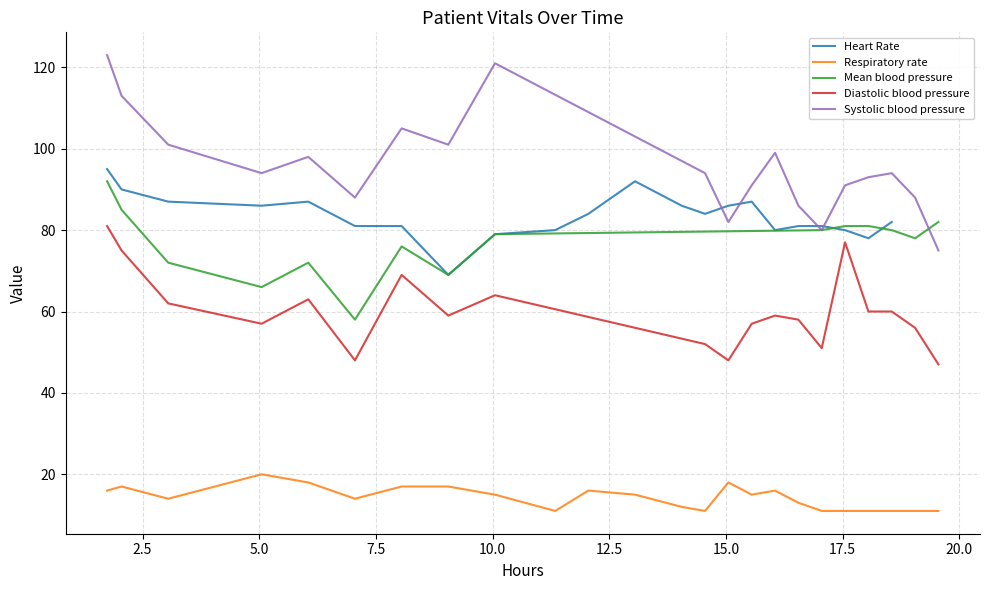

What is the total value across all series at 18?

323